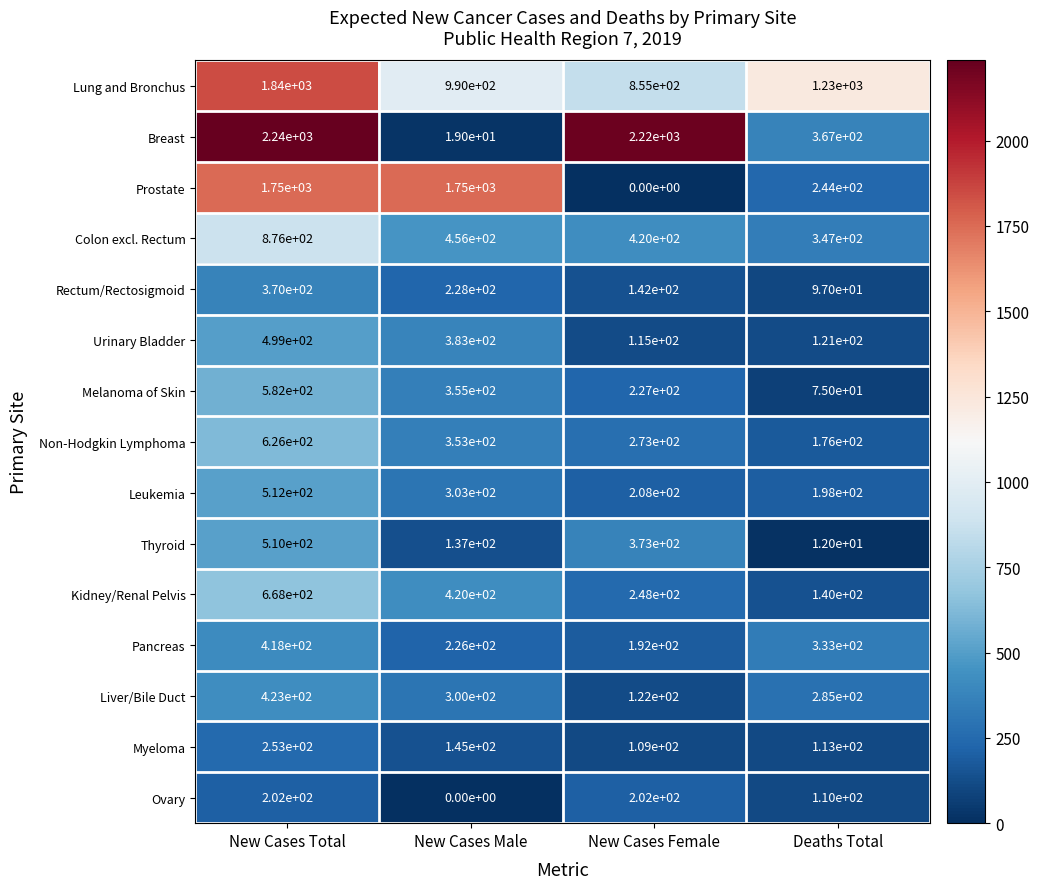

What is the average value of the Pancreas series?

292